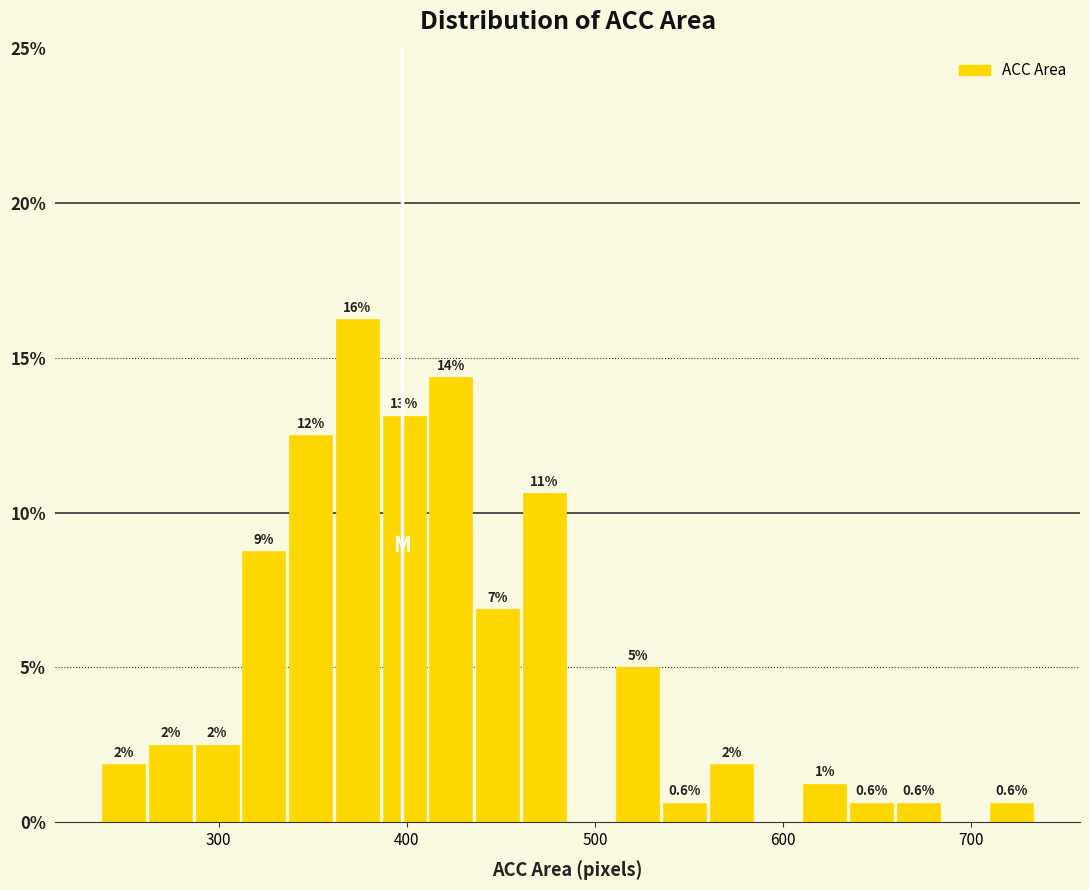

Read against the x-axis, roughly where is the centre of the tallest bar?

370